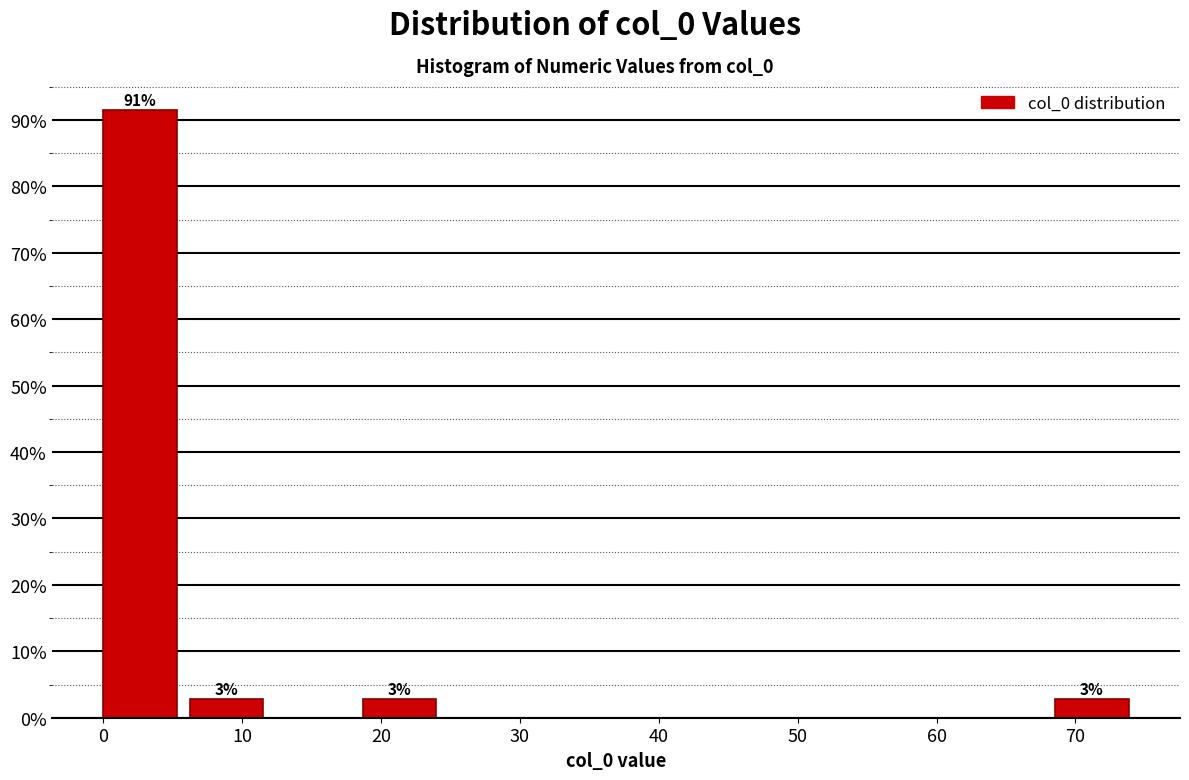

Over which range of the x-axis is the bar tallest?

0 to 6